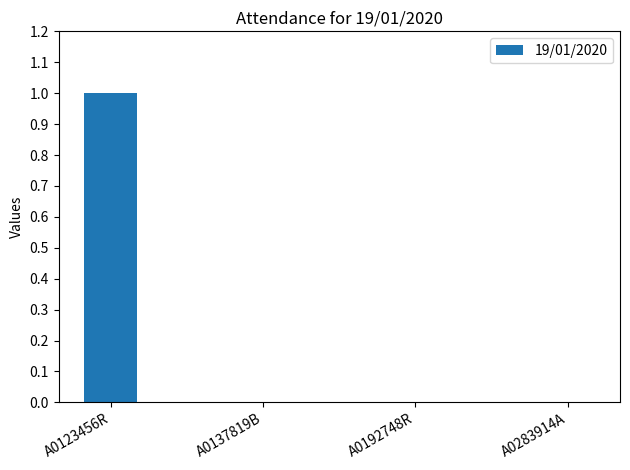

The chart shows a value of 1 at A0192748R. True or false?

False